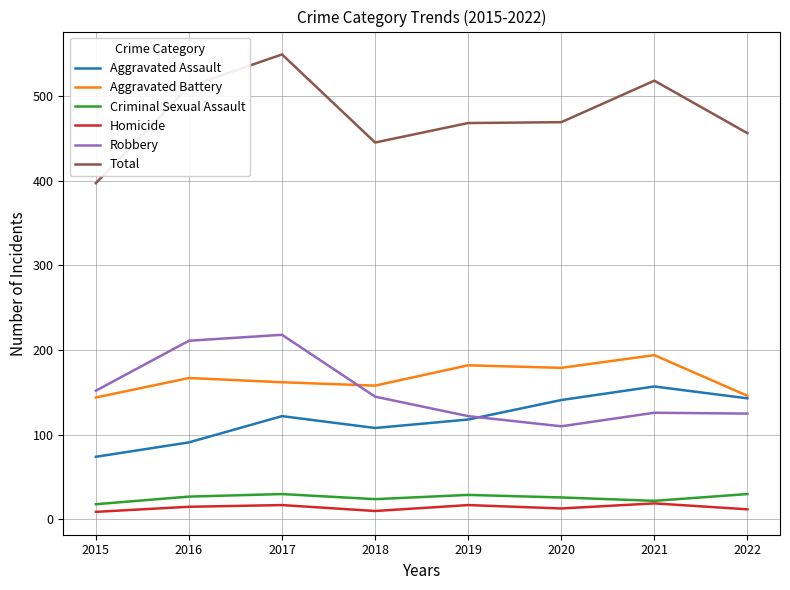

What is the difference between the highest and lowest values at 2019?

451